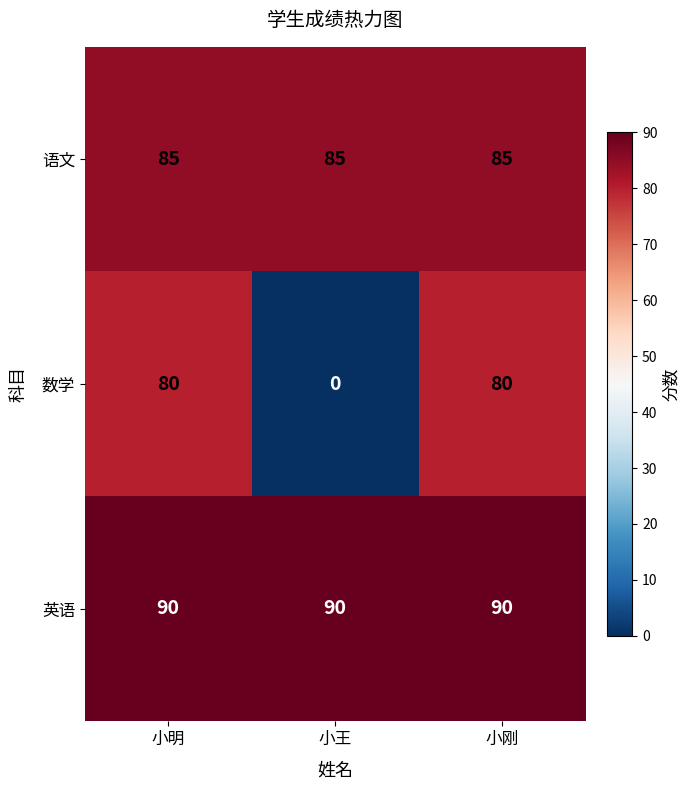

Rank the series by their maximum value, from highest to lowest.

英语, 语文, 数学